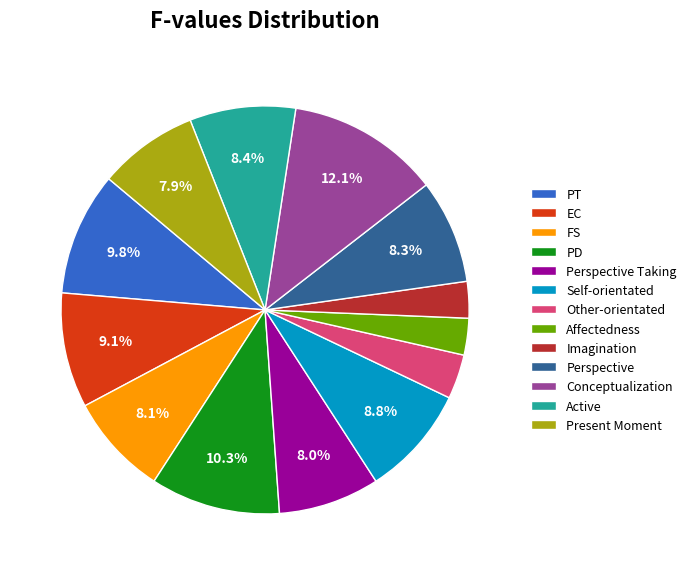

Between Active and PT, which is larger?

PT